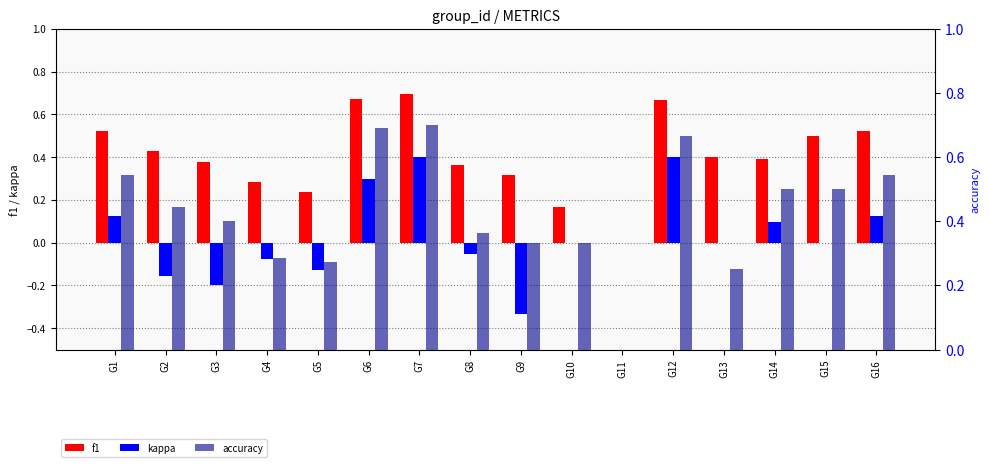

List the series in order of their peak value, highest first.

accuracy, f1, kappa